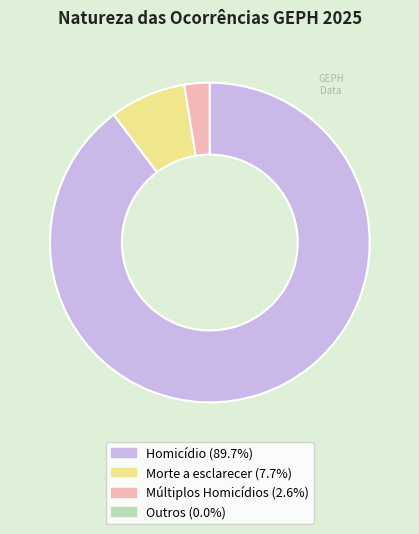

Does Homicídio (89.7%) account for over 50% of the chart?

Yes